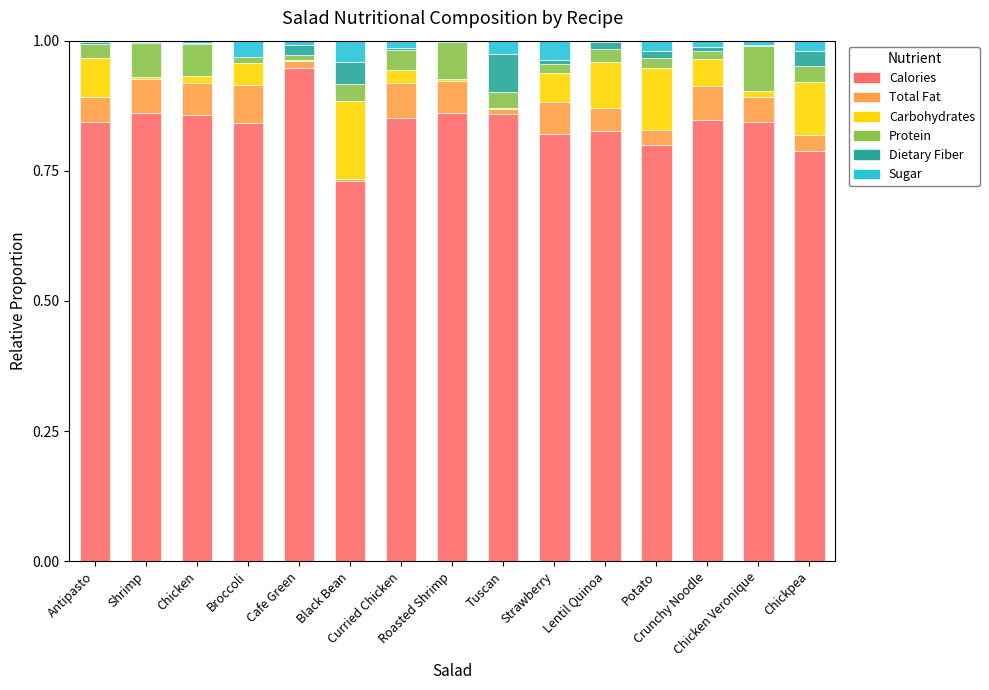

What is the label of the 10th bar from the right?

Black Bean